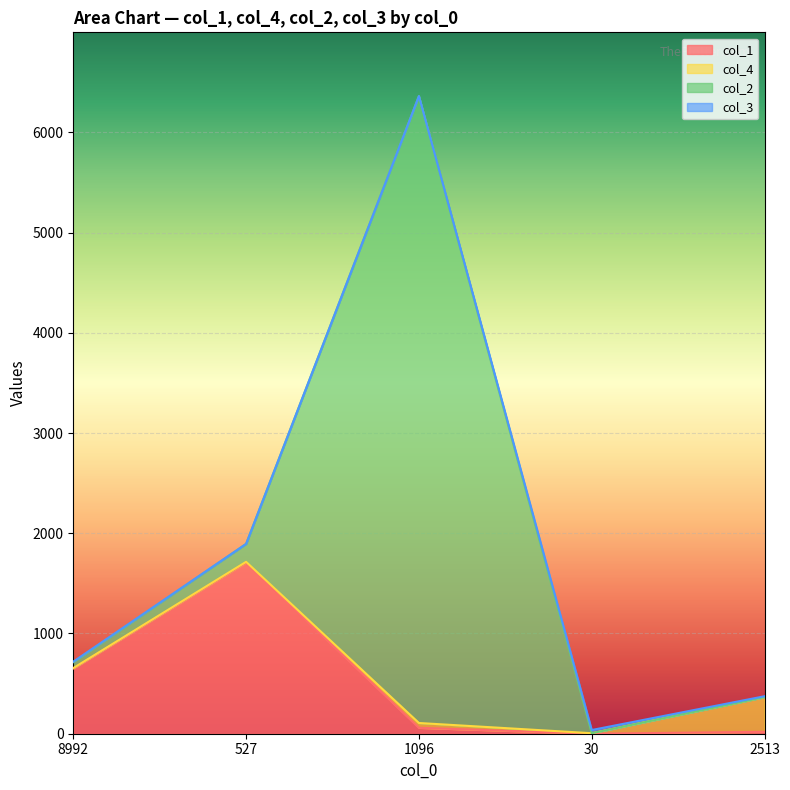

What are all the series names shown in the legend?

col_1, col_4, col_2, col_3